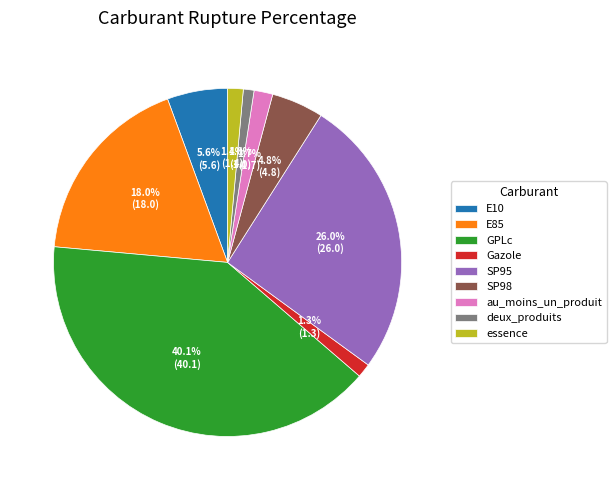

What is the total percentage of GPLc and Gazole?

41.4%